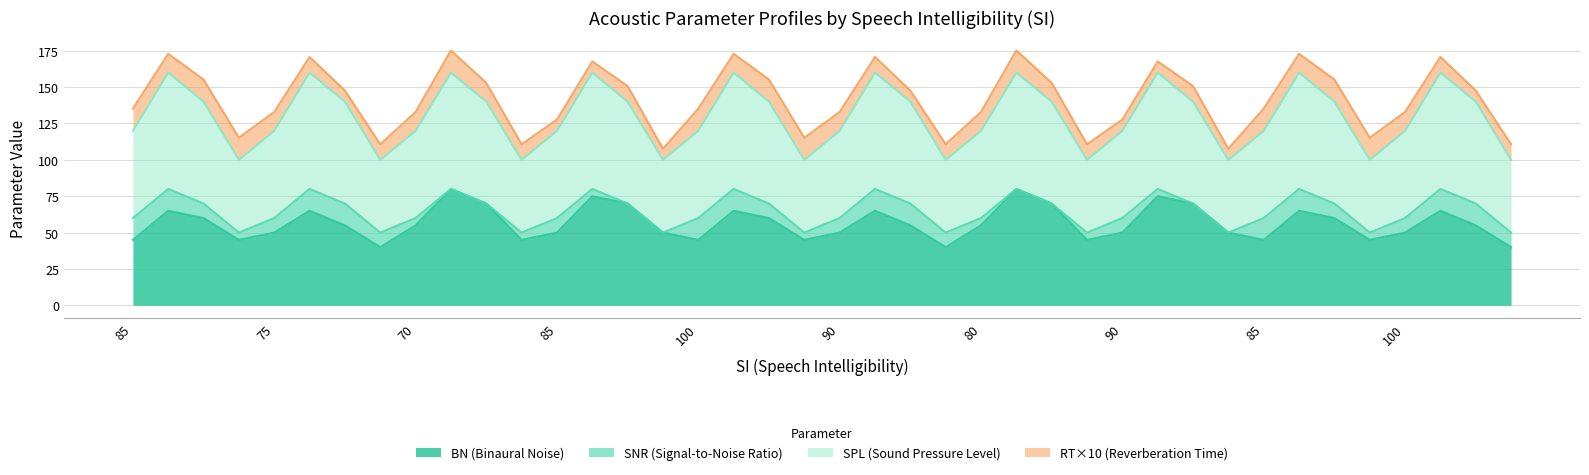

What is the smallest value displayed?

40